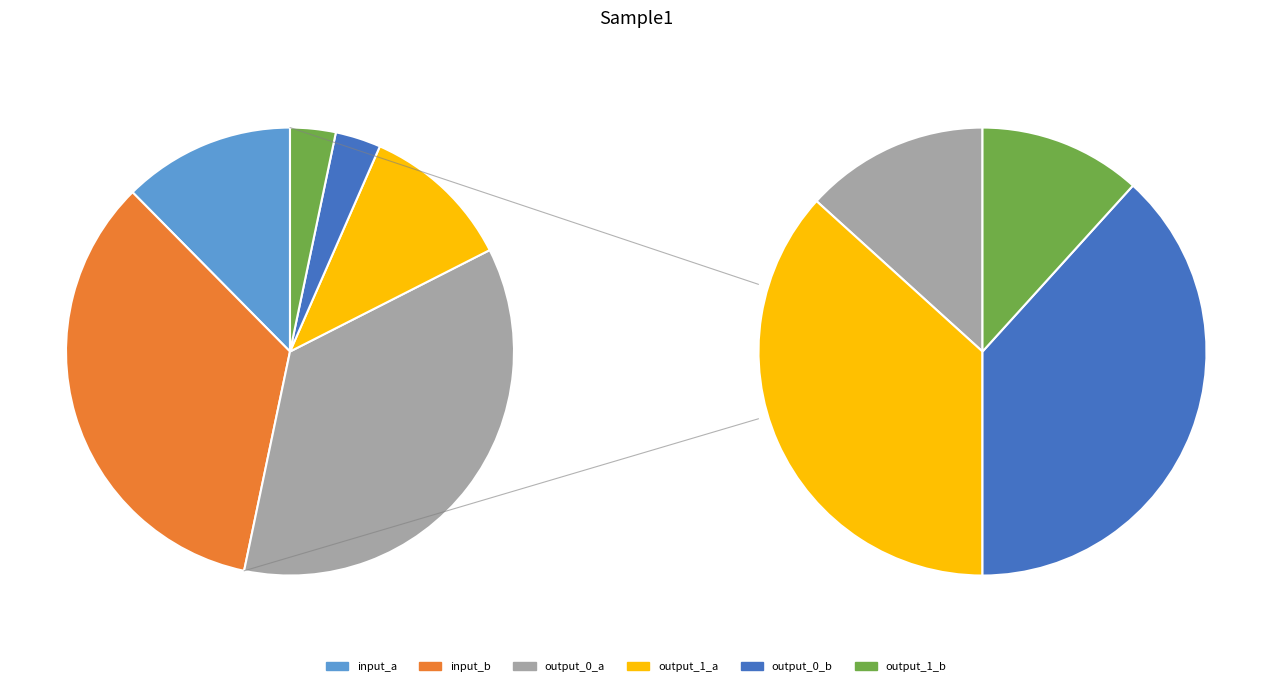

To the nearest percent, what is the average slice percentage?

25%